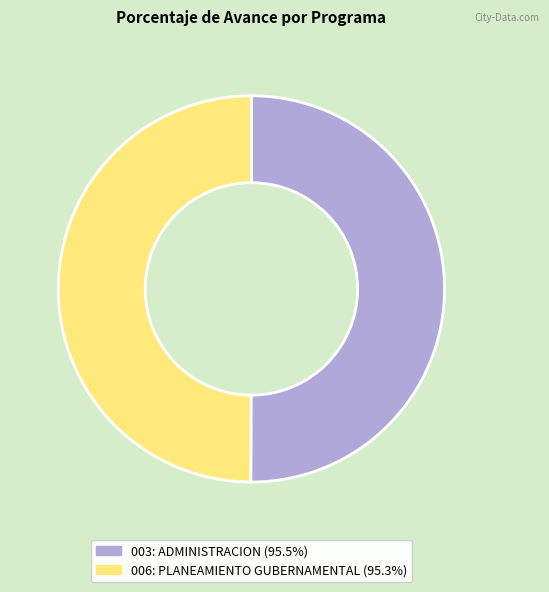

What is the ratio of the value at 003: ADMINISTRACION (95.5%) to the value at 006: PLANEAMIENTO GUBERNAMENTAL (95.3%)?

1.0